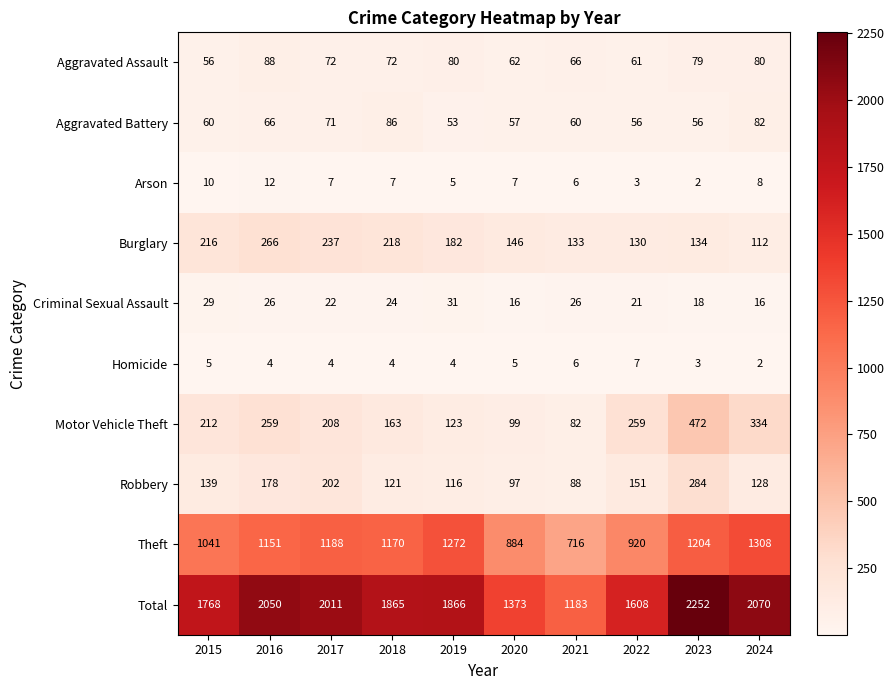

What is the sum of the Aggravated Battery values at 2015 and 2016?

126